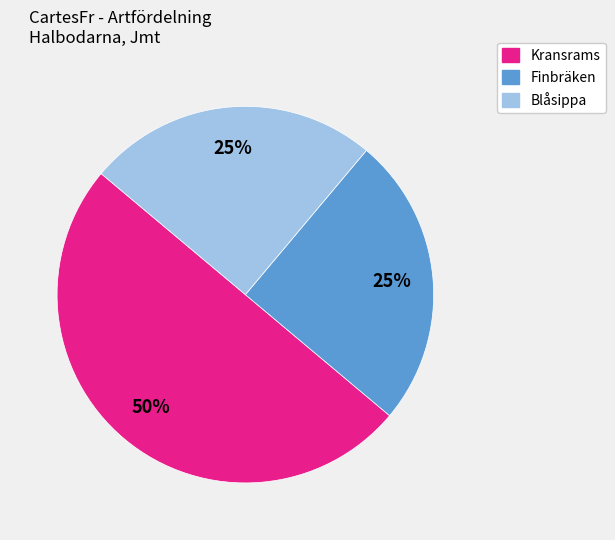

To the nearest percent, what is the difference between the largest and smallest slice percentages?

25%